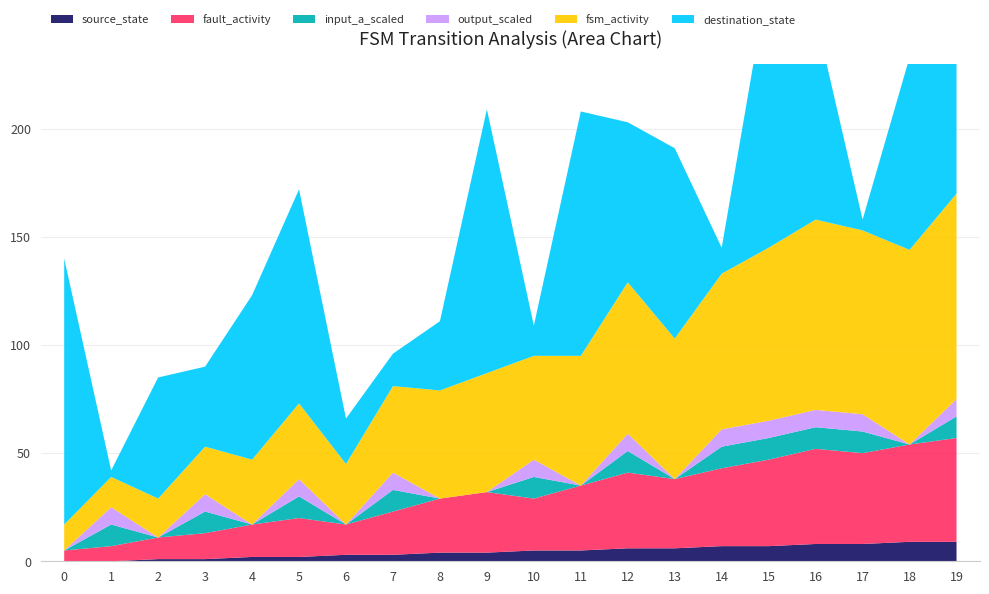

Reading left to right, what are all the values shown in this chart?

source_state: 0=0	1=0	2=1	3=1	4=2	5=2	6=3	7=3	8=4	9=4	10=5	11=5	12=6	13=6	14=7	15=7	16=8	17=8	18=9	19=9
destination_state: 0=123	1=3	2=56	3=37	4=76	5=99	6=21	7=15	8=32	9=122	10=14	11=113	12=74	13=88	14=12	15=126	16=94	17=5	18=89	19=121
input_num_a: 0=0	1=1	2=0	3=1	4=0	5=1	6=0	7=1	8=0	9=0	10=1	11=0	12=1	13=0	14=1	15=1	16=1	17=1	18=0	19=1
output_symbol: 0=0	1=1	2=0	3=1	4=0	5=1	6=0	7=1	8=0	9=0	10=1	11=0	12=1	13=0	14=1	15=1	16=1	17=1	18=0	19=1
fsm_activity: 0=12	1=14	2=18	3=22	4=30	5=35	6=28	7=40	8=50	9=55	10=48	11=60	12=70	13=65	14=72	15=80	16=88	17=85	18=90	19=95
fault_activity: 0=5	1=7	2=10	3=12	4=15	5=18	6=14	7=20	8=25	9=28	10=24	11=30	12=35	13=32	14=36	15=40	16=44	17=42	18=45	19=48